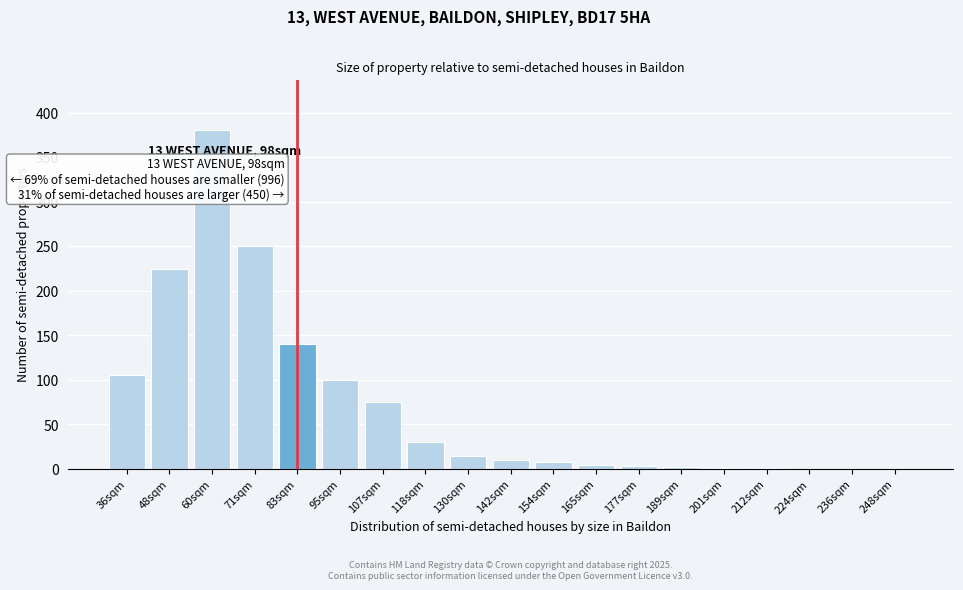

Which has a higher value, 95sqm or 130sqm?

95sqm